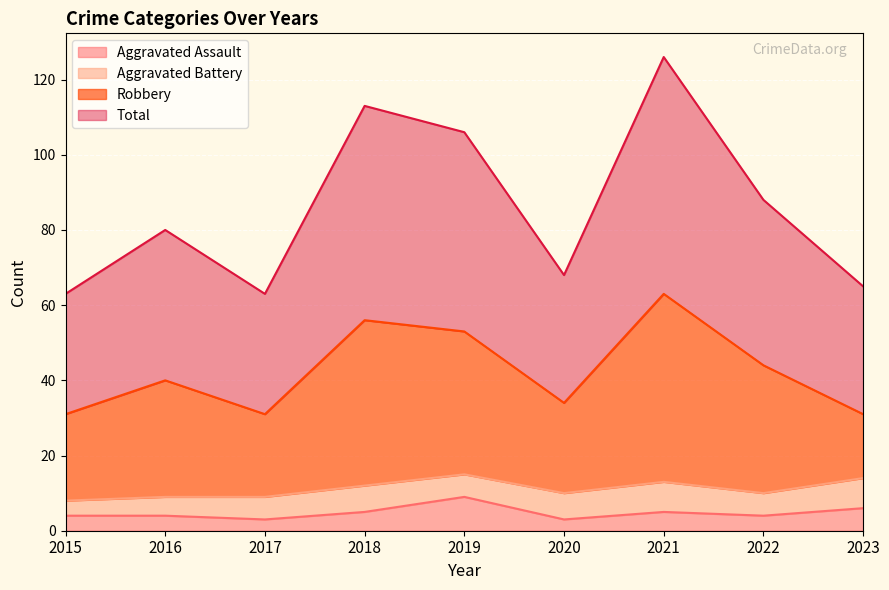

The value of Robbery at 2023 is 31. True or false?

True